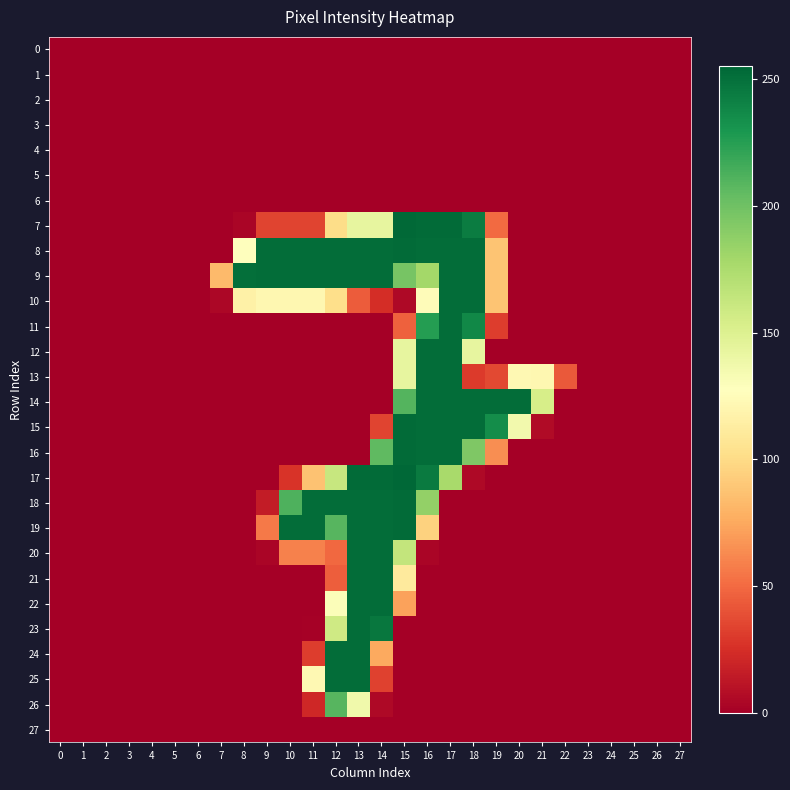

Reading left to right, extract all data points from this chart.

0: 0=0	1=0	2=0	3=0	4=0	5=0	6=0	7=0	8=0	9=0	10=0	11=0	12=0	13=0	14=0	15=0	16=0	17=0	18=0	19=0	20=0	21=0	22=0	23=0	24=0	25=0	26=0	27=0
1: 0=0	1=0	2=0	3=0	4=0	5=0	6=0	7=0	8=0	9=0	10=0	11=0	12=0	13=0	14=0	15=0	16=0	17=0	18=0	19=0	20=0	21=0	22=0	23=0	24=0	25=0	26=0	27=0
2: 0=0	1=0	2=0	3=0	4=0	5=0	6=0	7=0	8=0	9=0	10=0	11=0	12=0	13=0	14=0	15=0	16=0	17=0	18=0	19=0	20=0	21=0	22=0	23=0	24=0	25=0	26=0	27=0
3: 0=0	1=0	2=0	3=0	4=0	5=0	6=0	7=0	8=0	9=0	10=0	11=0	12=0	13=0	14=0	15=0	16=0	17=0	18=0	19=0	20=0	21=0	22=0	23=0	24=0	25=0	26=0	27=0
4: 0=0	1=0	2=0	3=0	4=0	5=0	6=0	7=0	8=0	9=0	10=0	11=0	12=0	13=0	14=0	15=0	16=0	17=0	18=0	19=0	20=0	21=0	22=0	23=0	24=0	25=0	26=0	27=0
5: 0=0	1=0	2=0	3=0	4=0	5=0	6=0	7=0	8=0	9=0	10=0	11=0	12=0	13=0	14=0	15=0	16=0	17=0	18=0	19=0	20=0	21=0	22=0	23=0	24=0	25=0	26=0	27=0
6: 0=0	1=0	2=0	3=0	4=0	5=0	6=0	7=0	8=0	9=0	10=0	11=0	12=0	13=0	14=0	15=0	16=0	17=0	18=0	19=0	20=0	21=0	22=0	23=0	24=0	25=0	26=0	27=0
7: 0=0	1=0	2=0	3=0	4=0	5=0	6=0	7=0	8=3	9=34	10=34	11=34	12=101	13=143	14=143	15=254	16=253	17=253	18=244	19=50	20=0	21=0	22=0	23=0	24=0	25=0	26=0	27=0
8: 0=0	1=0	2=0	3=0	4=0	5=0	6=0	7=0	8=128	9=252	10=252	11=252	12=252	13=252	14=252	15=253	16=252	17=252	18=252	19=88	20=0	21=0	22=0	23=0	24=0	25=0	26=0	27=0
9: 0=0	1=0	2=0	3=0	4=0	5=0	6=0	7=83	8=251	9=252	10=252	11=252	12=252	13=252	14=252	15=197	16=179	17=252	18=252	19=88	20=0	21=0	22=0	23=0	24=0	25=0	26=0	27=0
10: 0=0	1=0	2=0	3=0	4=0	5=0	6=0	7=4	8=116	9=121	10=121	11=121	12=102	13=44	14=24	15=5	16=125	17=252	18=252	19=88	20=0	21=0	22=0	23=0	24=0	25=0	26=0	27=0
11: 0=0	1=0	2=0	3=0	4=0	5=0	6=0	7=0	8=0	9=0	10=0	11=0	12=0	13=0	14=0	15=46	16=226	17=252	18=238	19=31	20=0	21=0	22=0	23=0	24=0	25=0	26=0	27=0
12: 0=0	1=0	2=0	3=0	4=0	5=0	6=0	7=0	8=0	9=0	10=0	11=0	12=0	13=0	14=0	15=143	16=252	17=252	18=143	19=0	20=0	21=0	22=0	23=0	24=0	25=0	26=0	27=0
13: 0=0	1=0	2=0	3=0	4=0	5=0	6=0	7=0	8=0	9=0	10=0	11=0	12=0	13=0	14=0	15=143	16=252	17=252	18=30	19=36	20=122	21=121	22=43	23=0	24=0	25=0	26=0	27=0
14: 0=0	1=0	2=0	3=0	4=0	5=0	6=0	7=0	8=0	9=0	10=0	11=0	12=0	13=0	14=0	15=210	16=252	17=252	18=252	19=252	20=252	21=154	22=0	23=0	24=0	25=0	26=0	27=0
15: 0=0	1=0	2=0	3=0	4=0	5=0	6=0	7=0	8=0	9=0	10=0	11=0	12=0	13=0	14=34	15=253	16=252	17=252	18=252	19=235	20=136	21=6	22=0	23=0	24=0	25=0	26=0	27=0
16: 0=0	1=0	2=0	3=0	4=0	5=0	6=0	7=0	8=0	9=0	10=0	11=0	12=0	13=0	14=206	15=253	16=252	17=252	18=194	19=64	20=0	21=0	22=0	23=0	24=0	25=0	26=0	27=0
17: 0=0	1=0	2=0	3=0	4=0	5=0	6=0	7=0	8=0	9=0	10=27	11=87	12=162	13=253	14=253	15=255	16=245	17=177	18=5	19=0	20=0	21=0	22=0	23=0	24=0	25=0	26=0	27=0
18: 0=0	1=0	2=0	3=0	4=0	5=0	6=0	7=0	8=0	9=15	10=212	11=252	12=252	13=252	14=252	15=253	16=186	17=0	18=0	19=0	20=0	21=0	22=0	23=0	24=0	25=0	26=0	27=0
19: 0=0	1=0	2=0	3=0	4=0	5=0	6=0	7=0	8=0	9=56	10=252	11=252	12=209	13=252	14=252	15=253	16=95	17=0	18=0	19=0	20=0	21=0	22=0	23=0	24=0	25=0	26=0	27=0
20: 0=0	1=0	2=0	3=0	4=0	5=0	6=0	7=0	8=0	9=3	10=59	11=59	12=49	13=252	14=252	15=164	16=3	17=0	18=0	19=0	20=0	21=0	22=0	23=0	24=0	25=0	26=0	27=0
21: 0=0	1=0	2=0	3=0	4=0	5=0	6=0	7=0	8=0	9=0	10=0	11=0	12=45	13=252	14=252	15=111	16=0	17=0	18=0	19=0	20=0	21=0	22=0	23=0	24=0	25=0	26=0	27=0
22: 0=0	1=0	2=0	3=0	4=0	5=0	6=0	7=0	8=0	9=0	10=0	11=0	12=130	13=252	14=252	15=72	16=0	17=0	18=0	19=0	20=0	21=0	22=0	23=0	24=0	25=0	26=0	27=0
23: 0=0	1=0	2=0	3=0	4=0	5=0	6=0	7=0	8=0	9=0	10=0	11=1	12=158	13=252	14=247	15=0	16=0	17=0	18=0	19=0	20=0	21=0	22=0	23=0	24=0	25=0	26=0	27=0
24: 0=0	1=0	2=0	3=0	4=0	5=0	6=0	7=0	8=0	9=0	10=0	11=31	12=252	13=252	14=75	15=0	16=0	17=0	18=0	19=0	20=0	21=0	22=0	23=0	24=0	25=0	26=0	27=0
25: 0=0	1=0	2=0	3=0	4=0	5=0	6=0	7=0	8=0	9=0	10=0	11=122	12=252	13=252	14=33	15=0	16=0	17=0	18=0	19=0	20=0	21=0	22=0	23=0	24=0	25=0	26=0	27=0
26: 0=0	1=0	2=0	3=0	4=0	5=0	6=0	7=0	8=0	9=0	10=0	11=21	12=209	13=137	14=5	15=0	16=0	17=0	18=0	19=0	20=0	21=0	22=0	23=0	24=0	25=0	26=0	27=0
27: 0=0	1=0	2=0	3=0	4=0	5=0	6=0	7=0	8=0	9=0	10=0	11=0	12=0	13=0	14=0	15=0	16=0	17=0	18=0	19=0	20=0	21=0	22=0	23=0	24=0	25=0	26=0	27=0